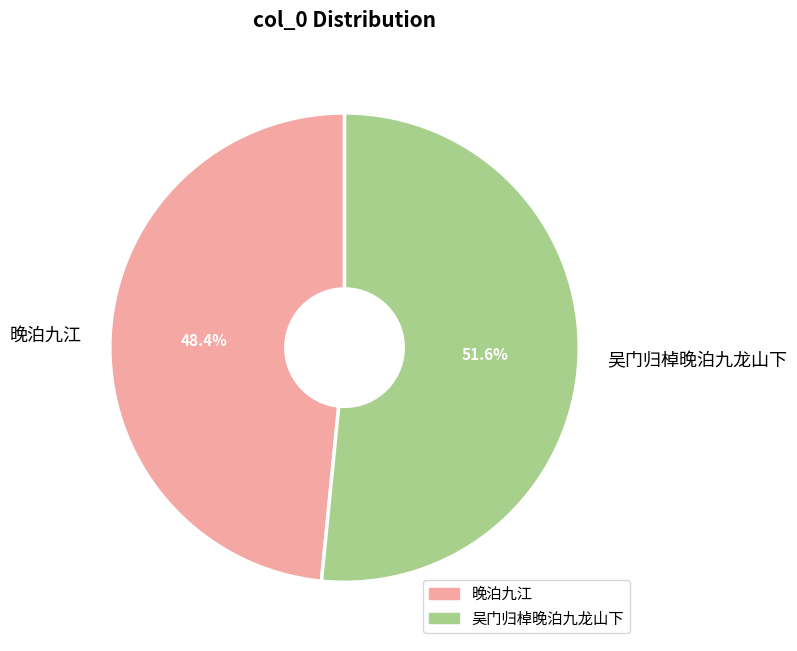

To the nearest percent, what is the combined percentage of 吴门归棹晚泊九龙山下 and 晚泊九江?

100%